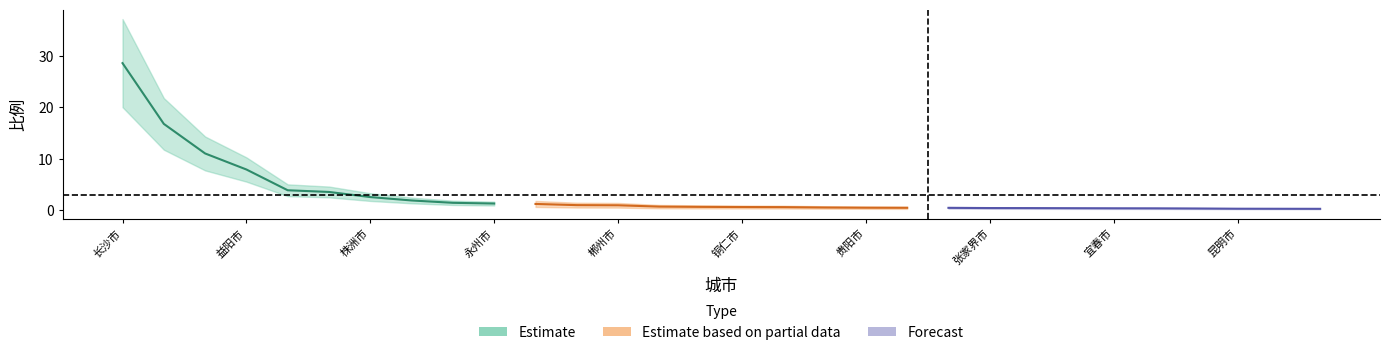

What position from the left is 益阳市?

4